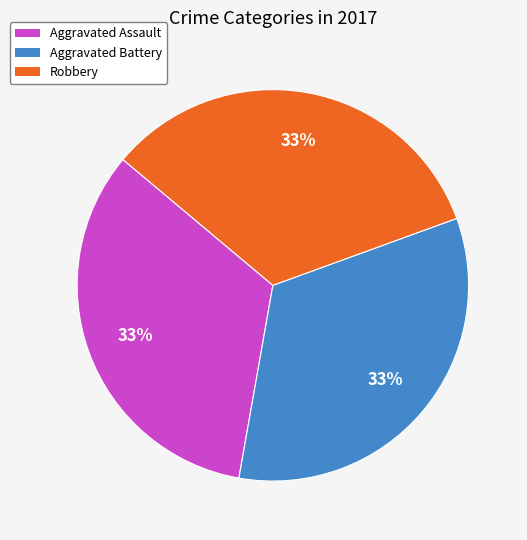

Do Aggravated Assault and Robbery together represent more than half of the pie?

Yes